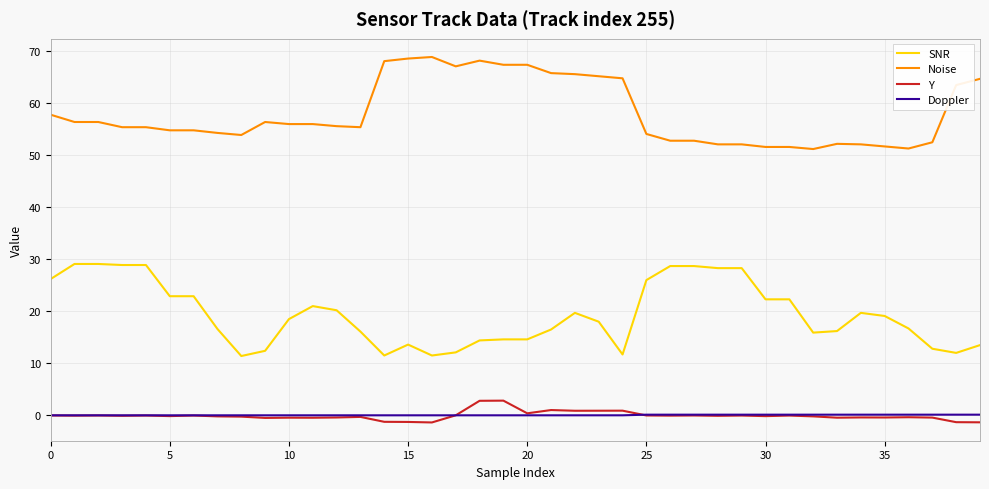

Does the chart display data point markers on the line(s)?

No